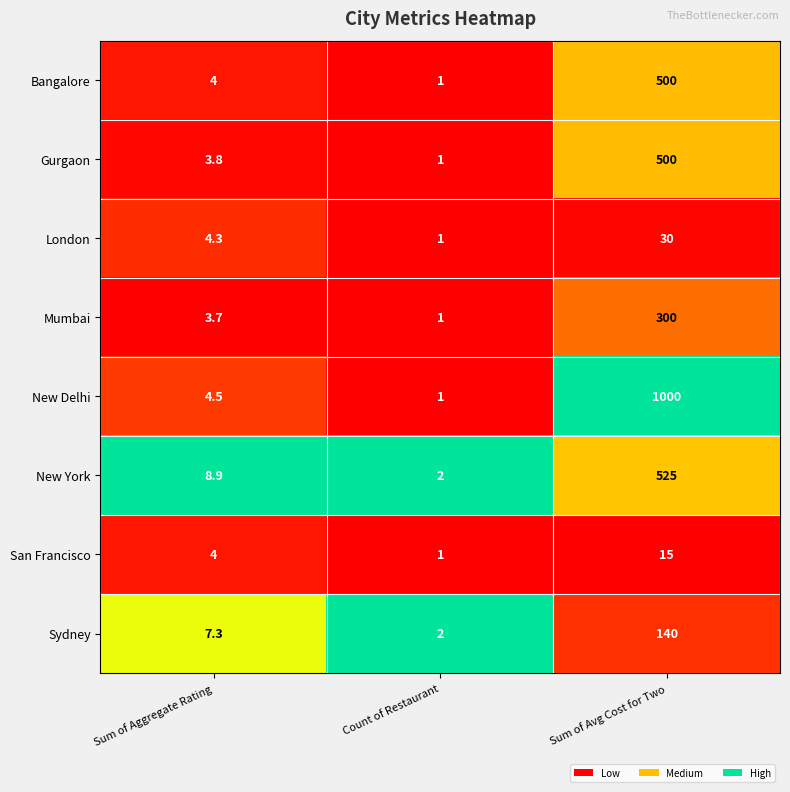

Reading left to right, transcribe all the data shown in this chart.

Bangalore: Sum of Aggregate Rating=4.0	Count of Restaurant=1.0	Sum of Avg Cost for Two=500.0
Gurgaon: Sum of Aggregate Rating=3.8	Count of Restaurant=1.0	Sum of Avg Cost for Two=500.0
London: Sum of Aggregate Rating=4.3	Count of Restaurant=1.0	Sum of Avg Cost for Two=30.0
Mumbai: Sum of Aggregate Rating=3.7	Count of Restaurant=1.0	Sum of Avg Cost for Two=300.0
New Delhi: Sum of Aggregate Rating=4.5	Count of Restaurant=1.0	Sum of Avg Cost for Two=1000.0
New York: Sum of Aggregate Rating=8.9	Count of Restaurant=2.0	Sum of Avg Cost for Two=525.0
San Francisco: Sum of Aggregate Rating=4.0	Count of Restaurant=1.0	Sum of Avg Cost for Two=15.0
Sydney: Sum of Aggregate Rating=7.3	Count of Restaurant=2.0	Sum of Avg Cost for Two=140.0